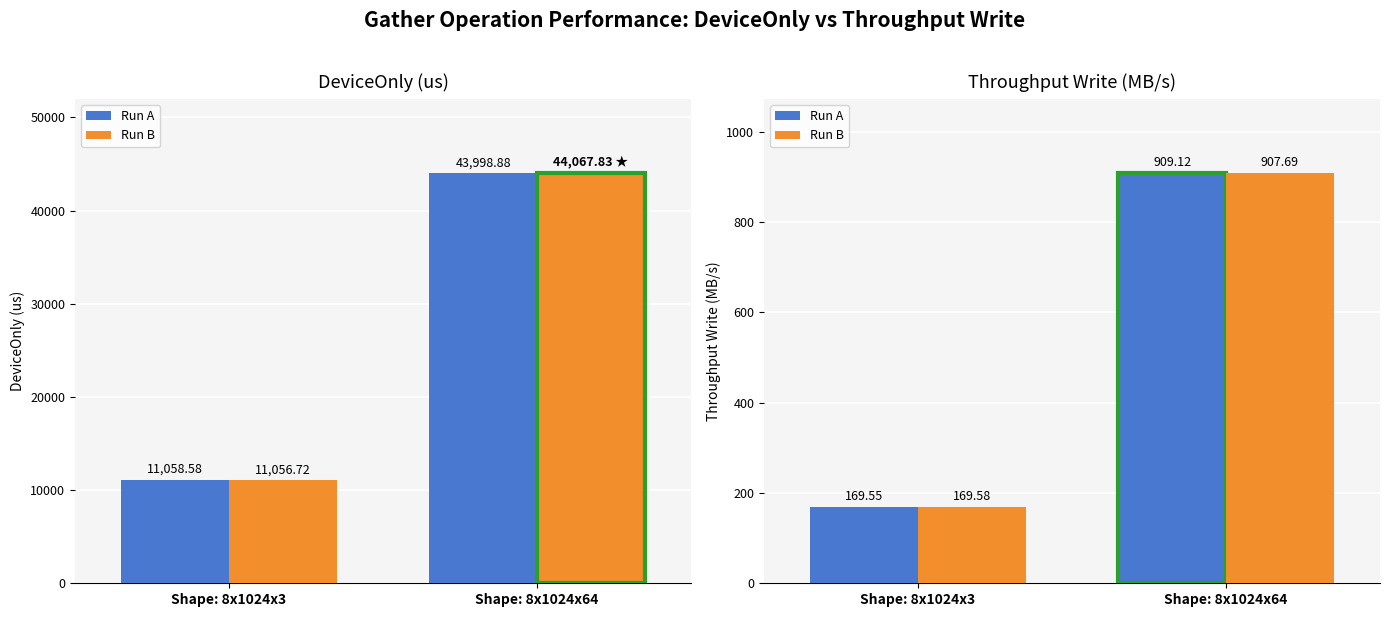

True or false: Run B has a value of 169.6 at Shape: 8x1024x3.

True